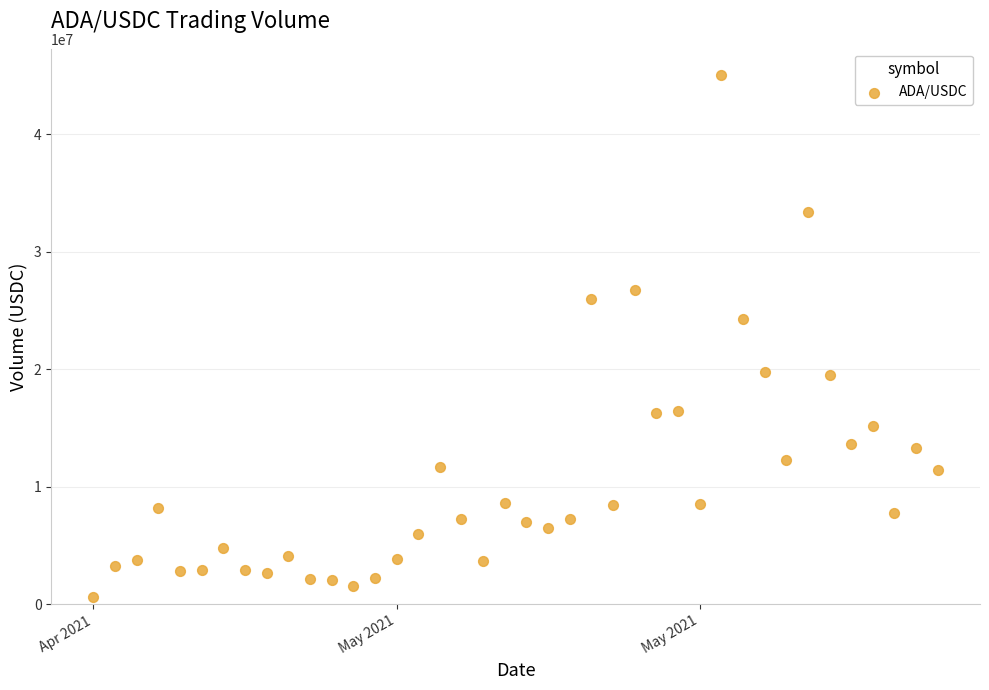

What is the range of X values (max minus min)?

39.0